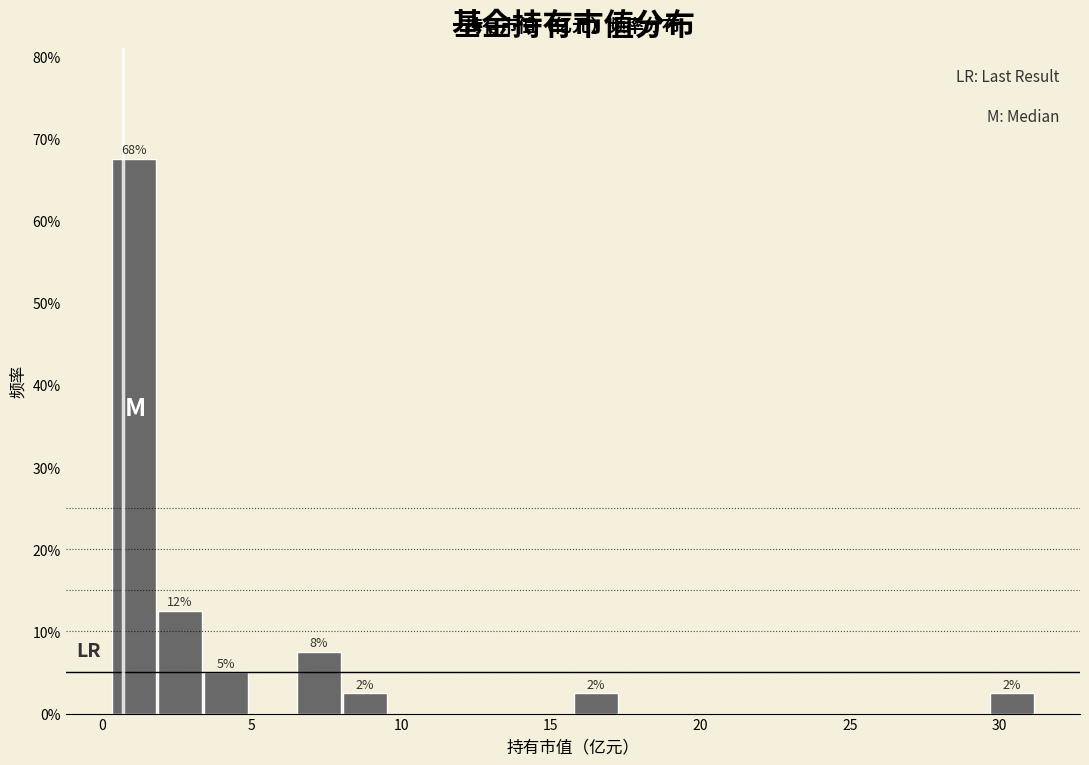

Around what value on the x-axis is the tallest bar? Give the approximate position of its centre, as read against the axis.

1.0